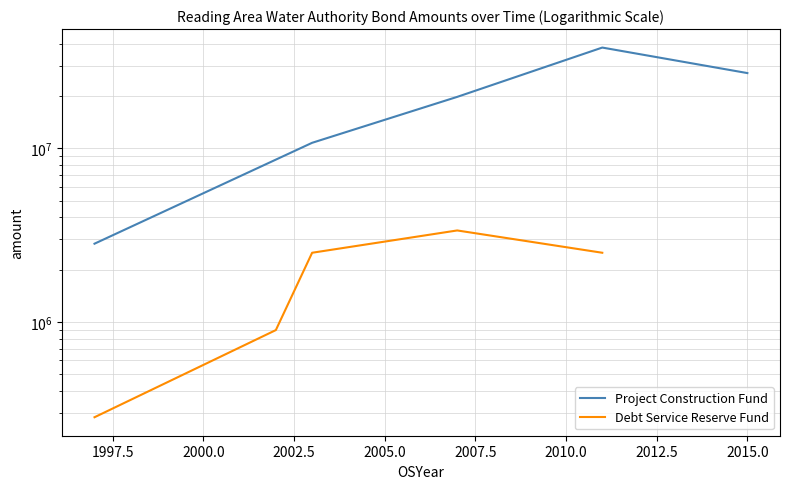

How many distinct data groups are displayed?

2